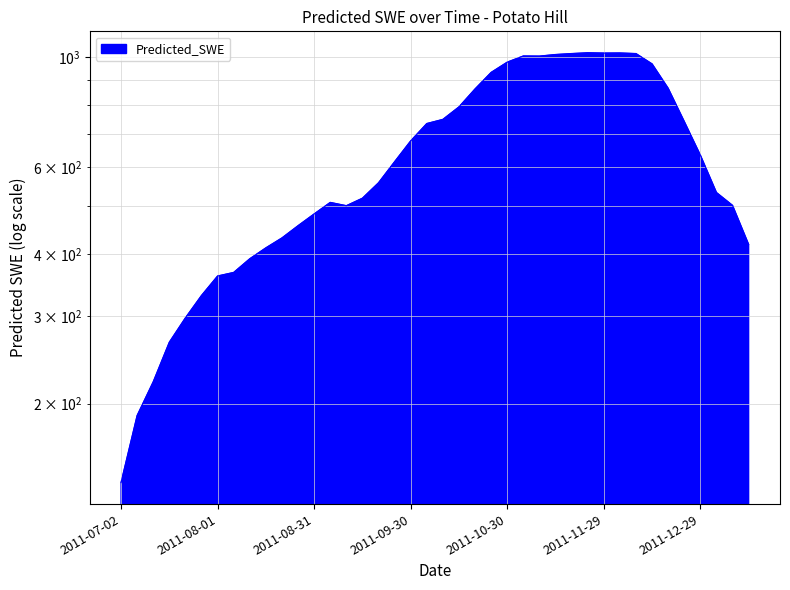

Read the value at 2011-11-14.

1011.4